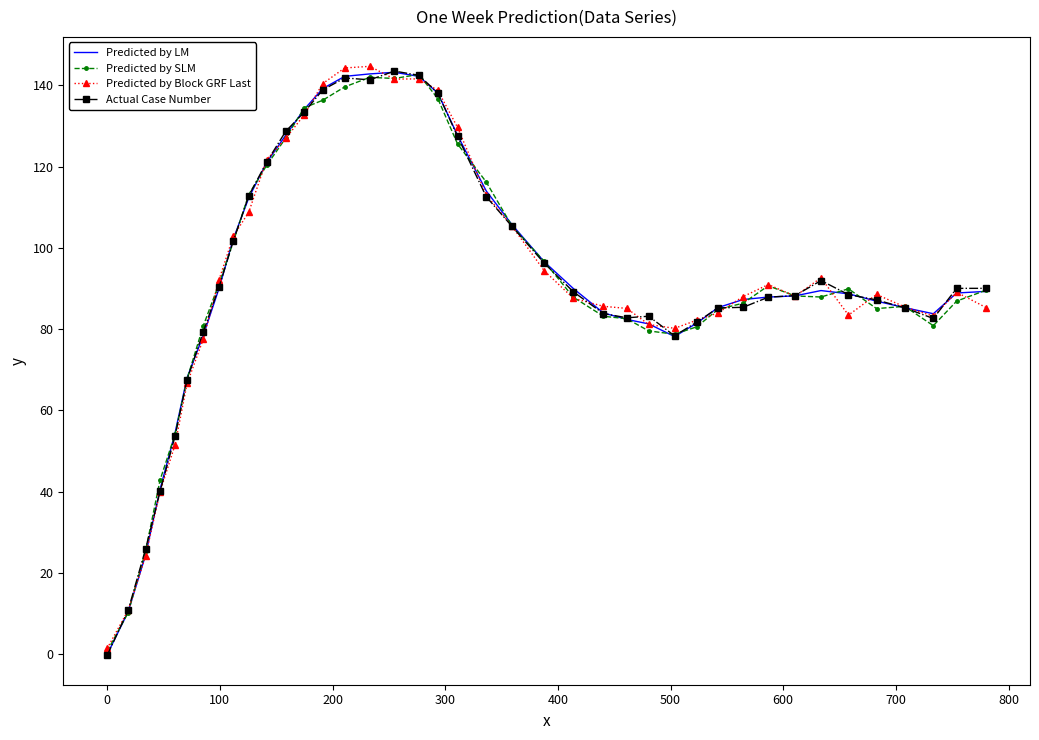

What is the greatest value displayed?

144.7